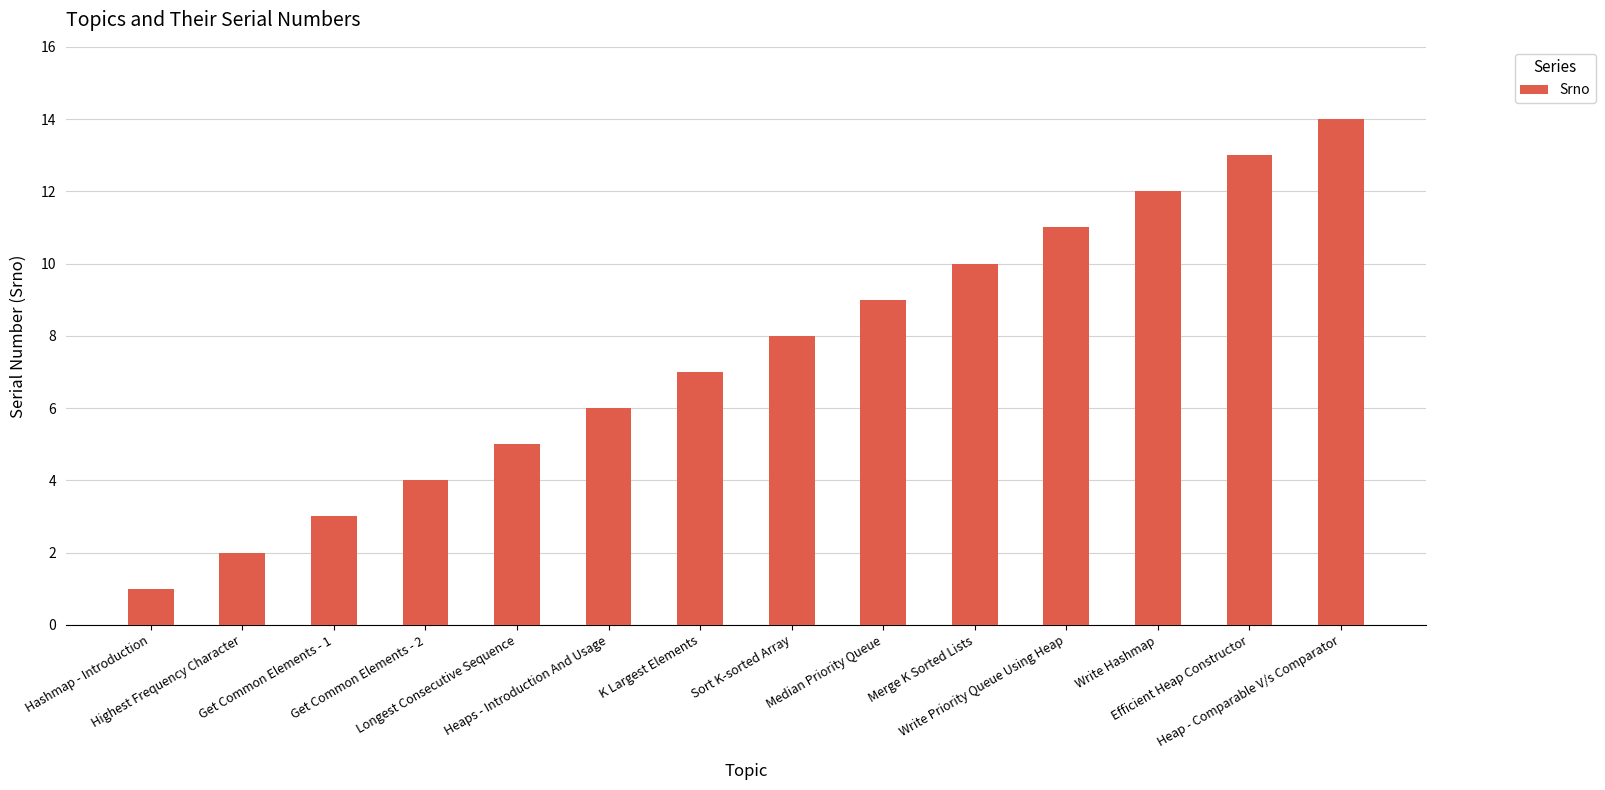

Which category has the highest value across all series?

Heap - Comparable V/s Comparator